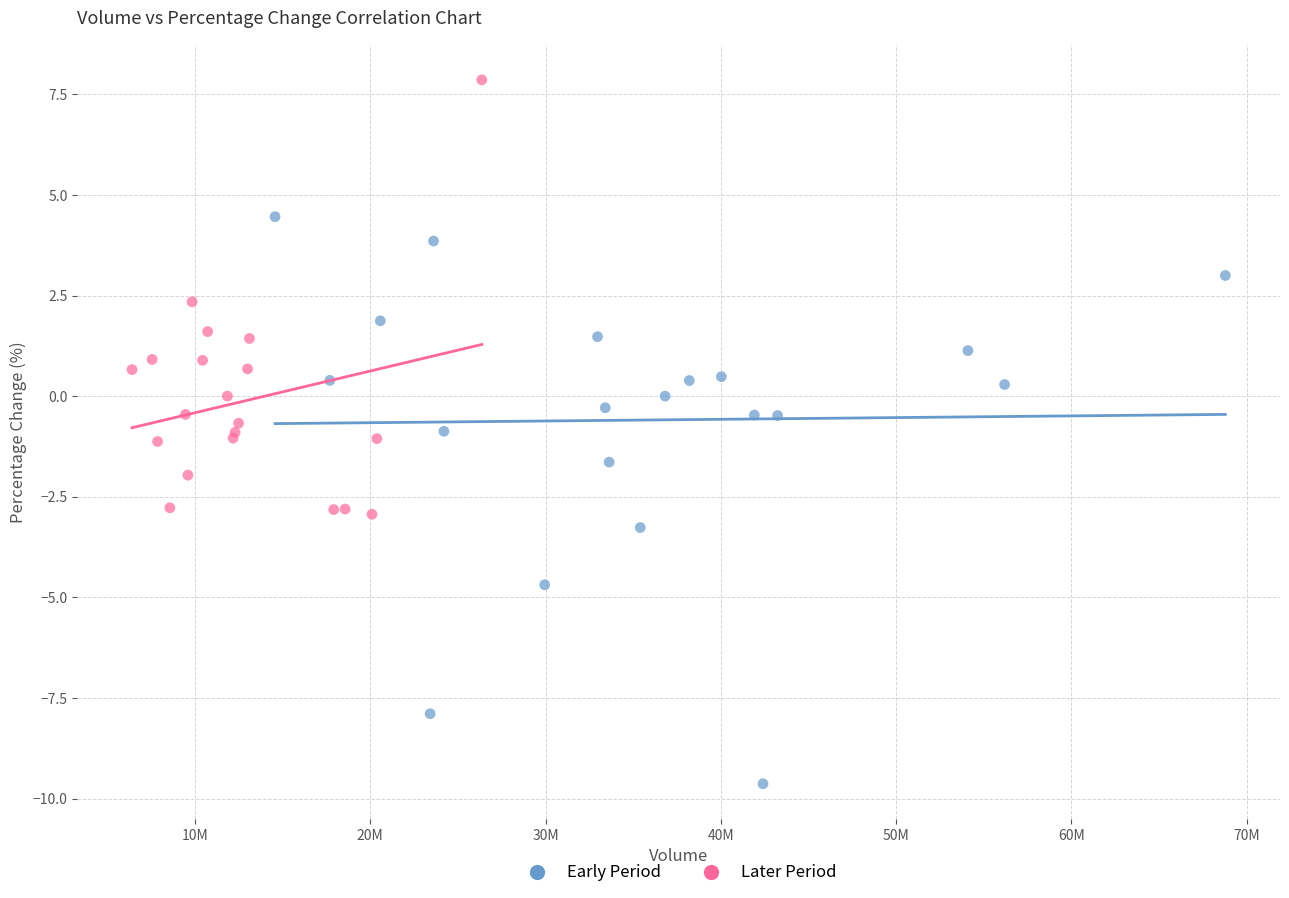

Which series has the widest spread of Y values?

Early Period